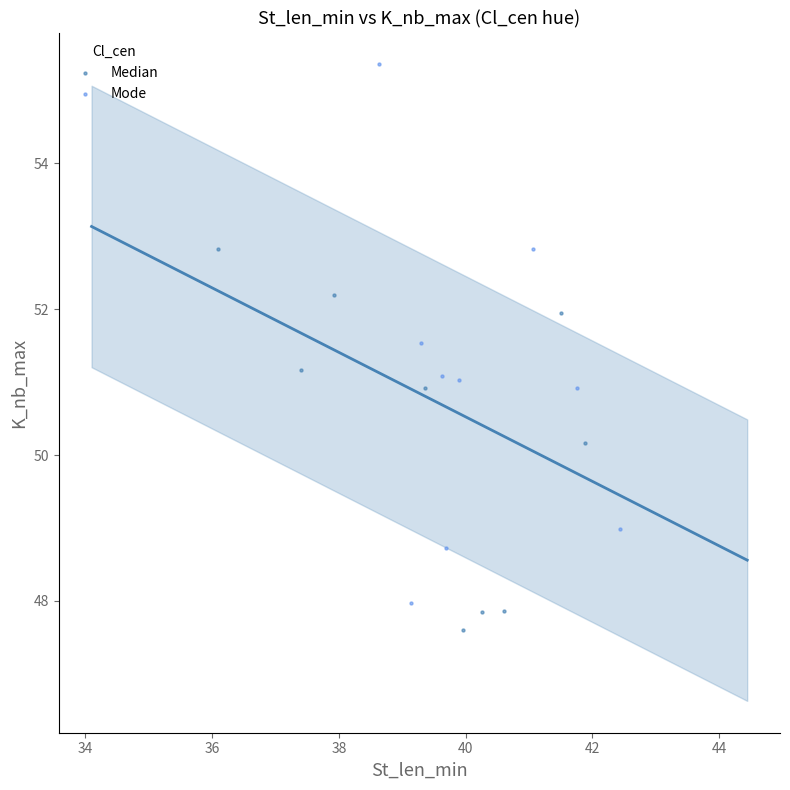

Which series has the widest spread of Y values?

Mode